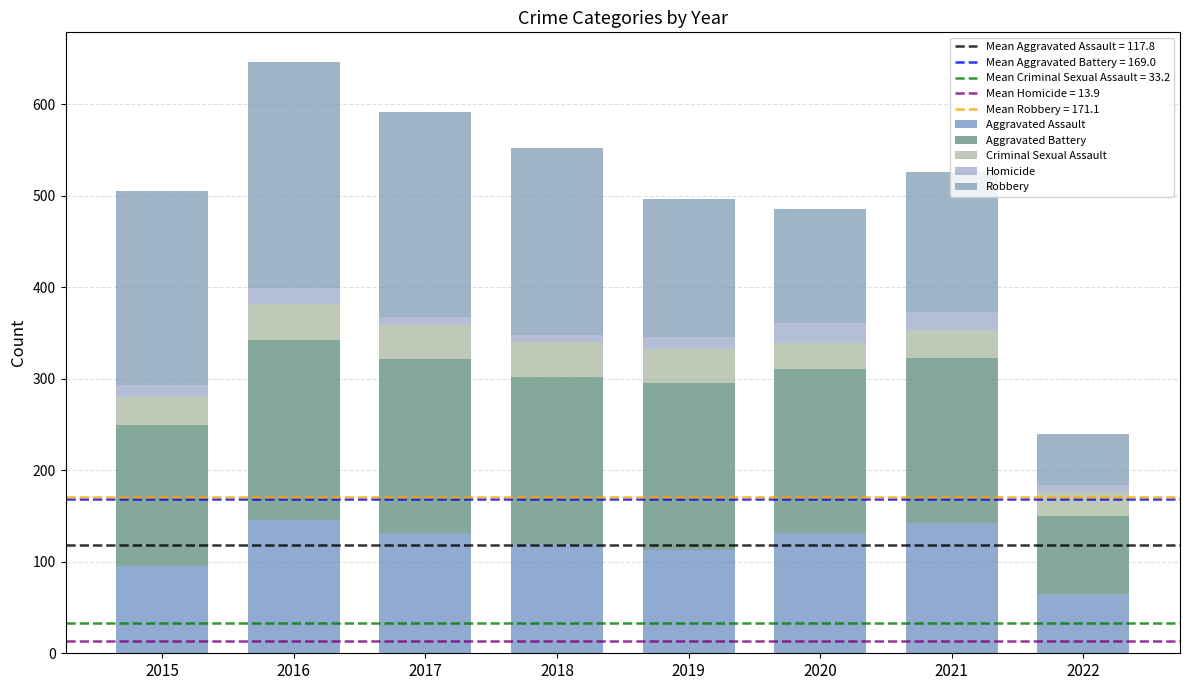

Does the chart contain any negative values?

No